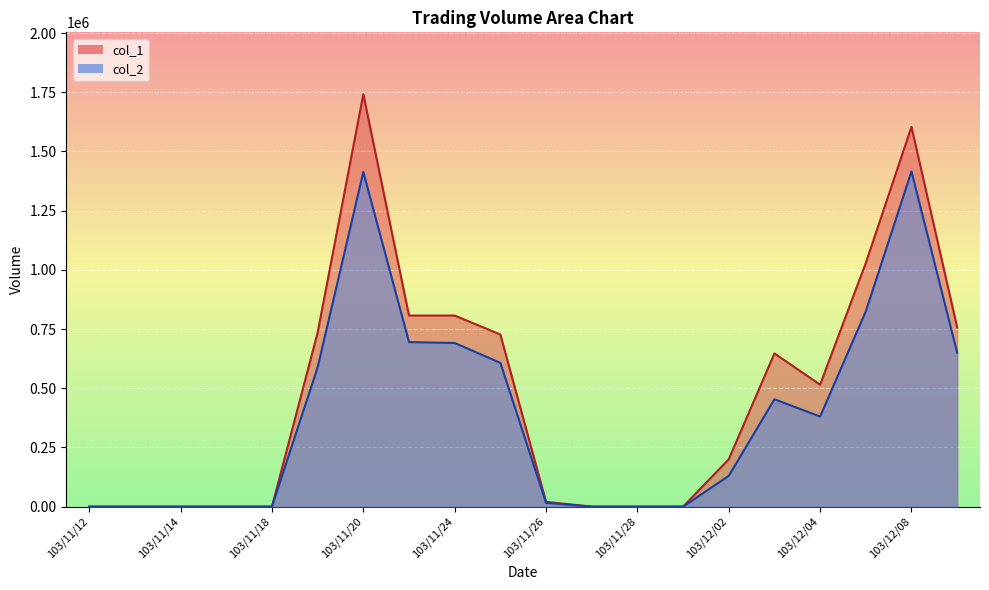

How many lines are shown in the chart?

2